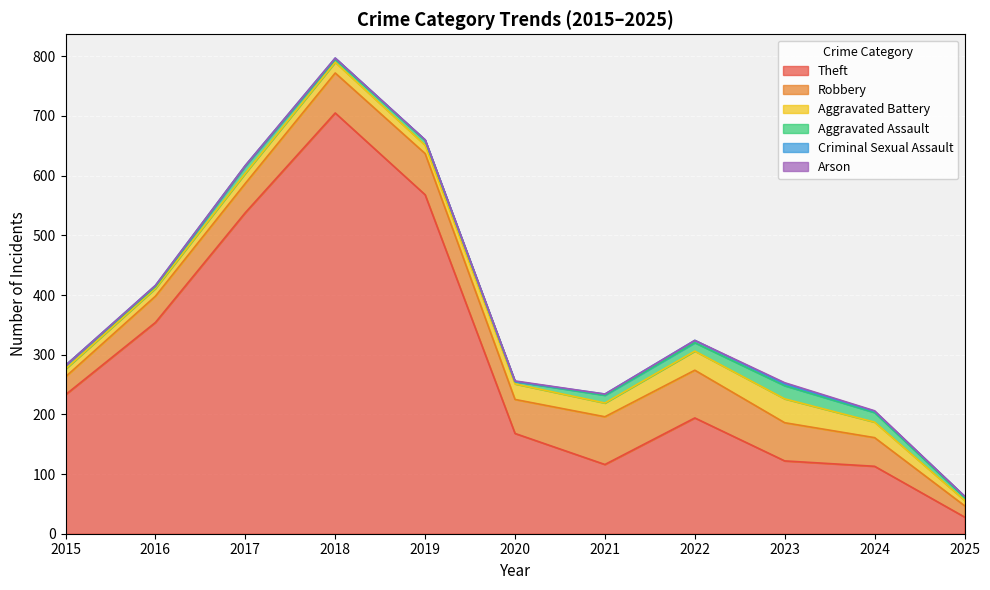

At which category is the sum across all series the highest?

2018